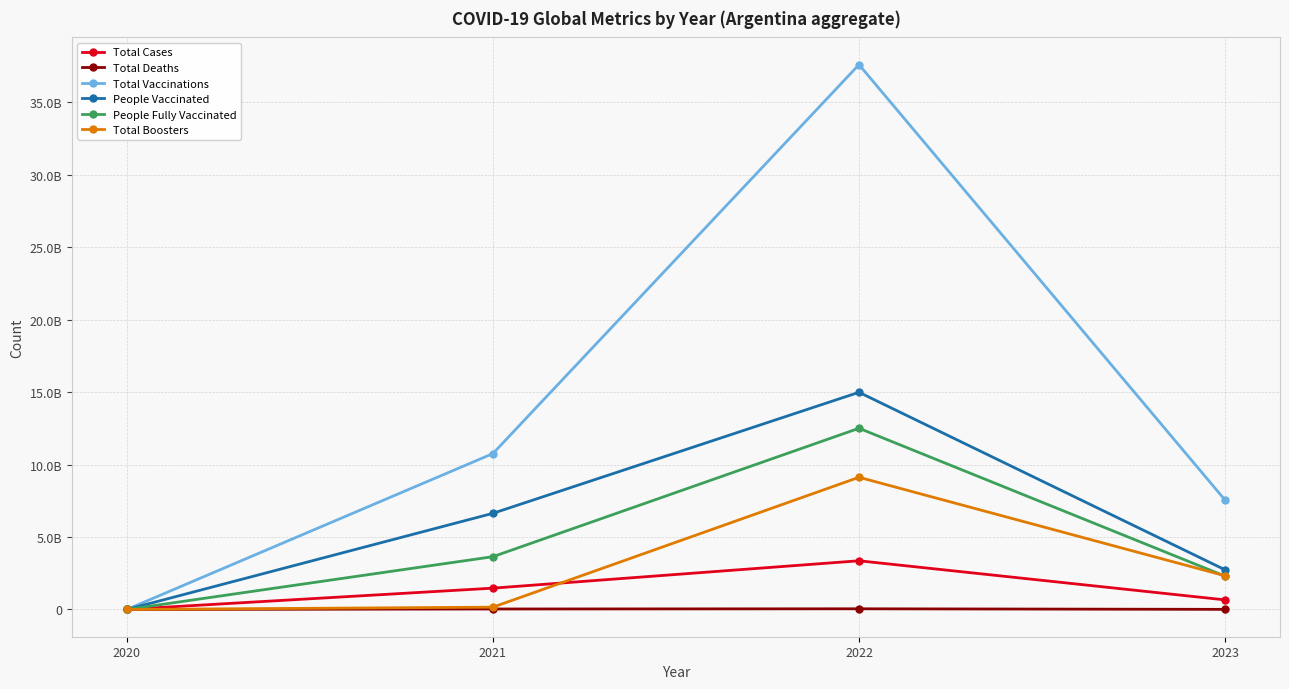

Is this an area chart (filled region under the line)?

No